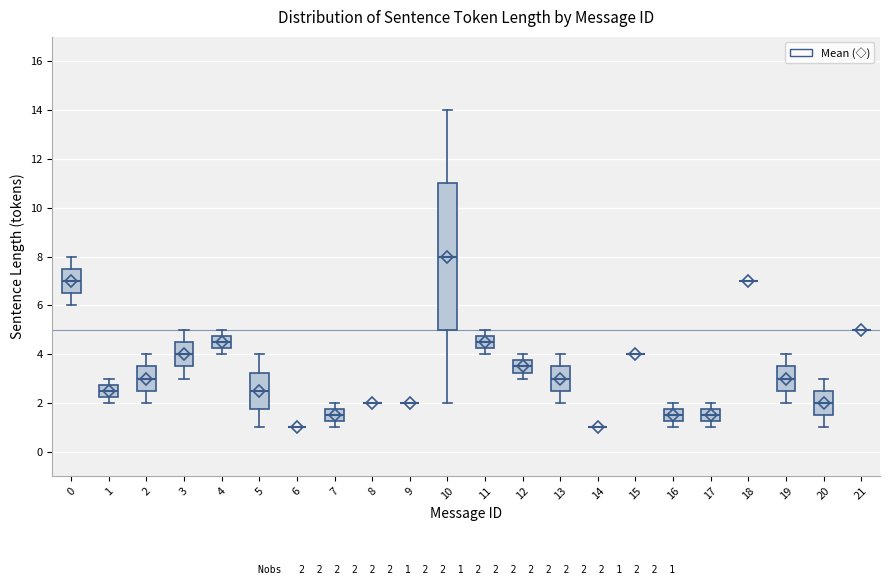

Which box is the tallest, from its lower edge to its upper edge?

10